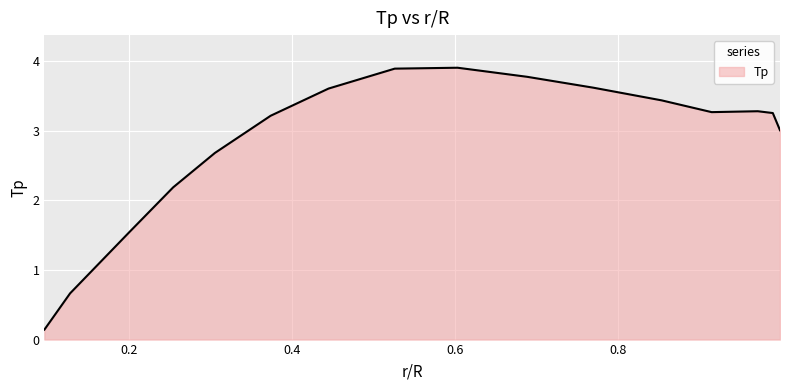

What is the difference between the maximum and minimum values?

3.8